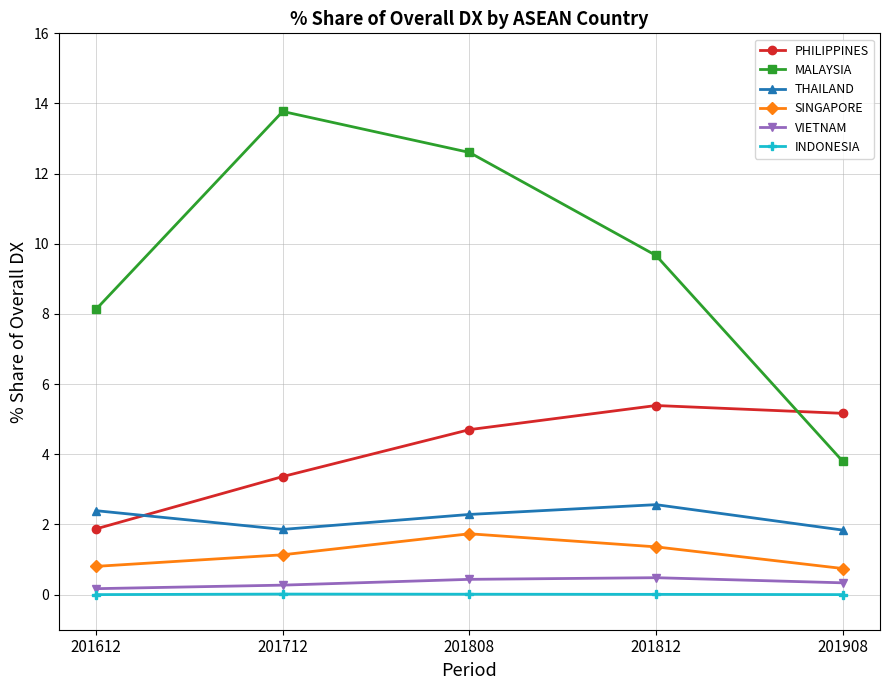

What is the value of the PHILIPPINES point at the 3rd from the left?

4.7